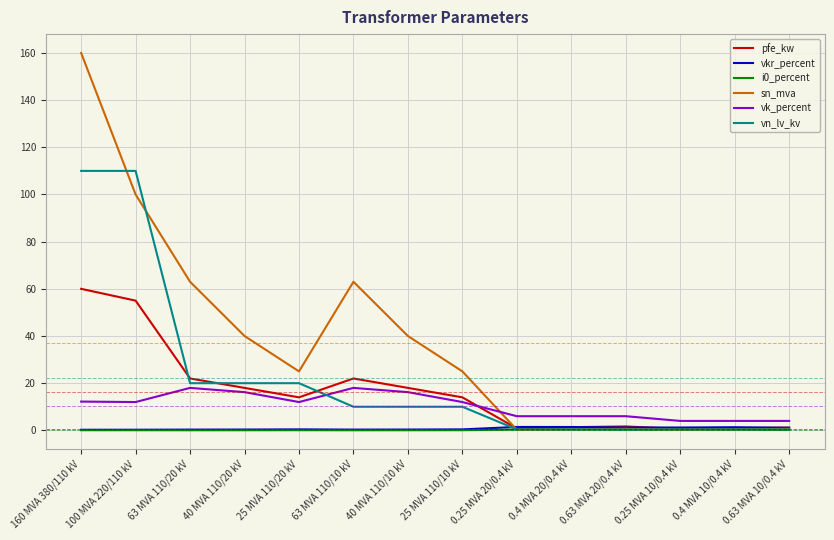

At which label does vk_percent first exceed 12?

160 MVA 380/110 kV